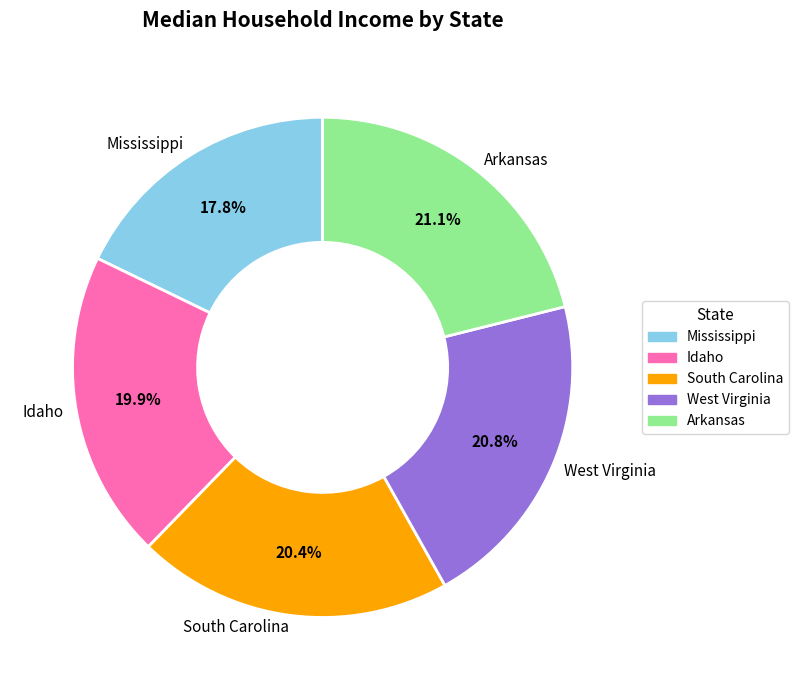

Which category has the smallest portion of the pie?

Mississippi